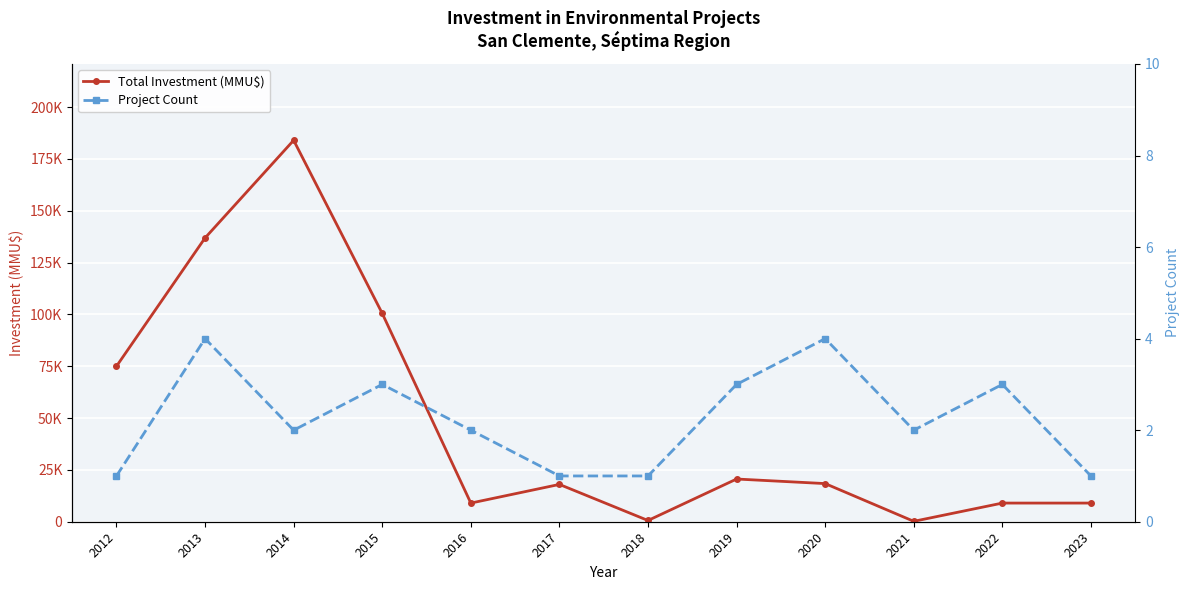

Count the Project Count values in the range 1 to 3.

10